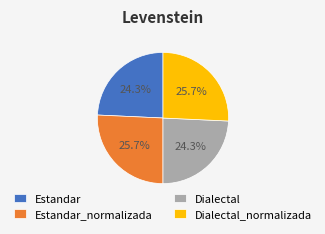

Combined, what portion of the pie is Dialectal_normalizada and Estandar?

50.0%